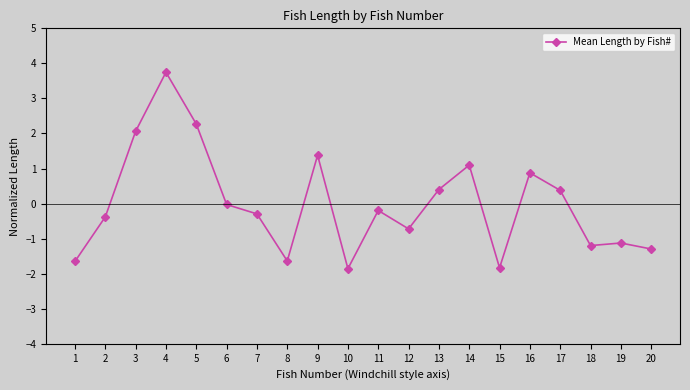

What is the value of the 19th point from the left?

-1.1